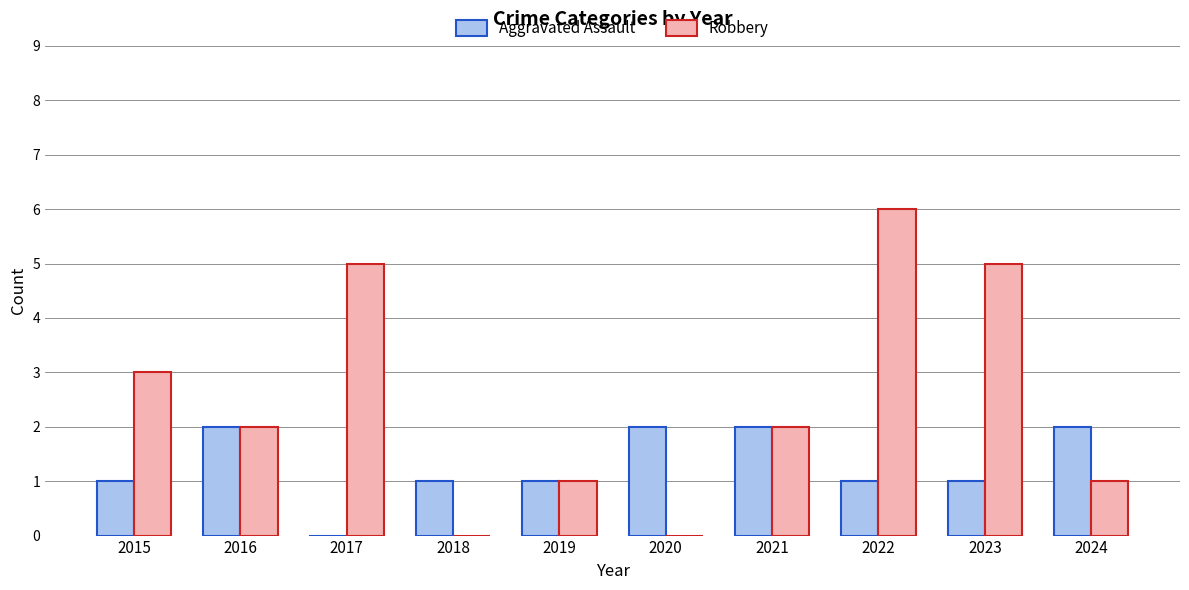

The value of Aggravated Assault at 2020 is 1. True or false?

False